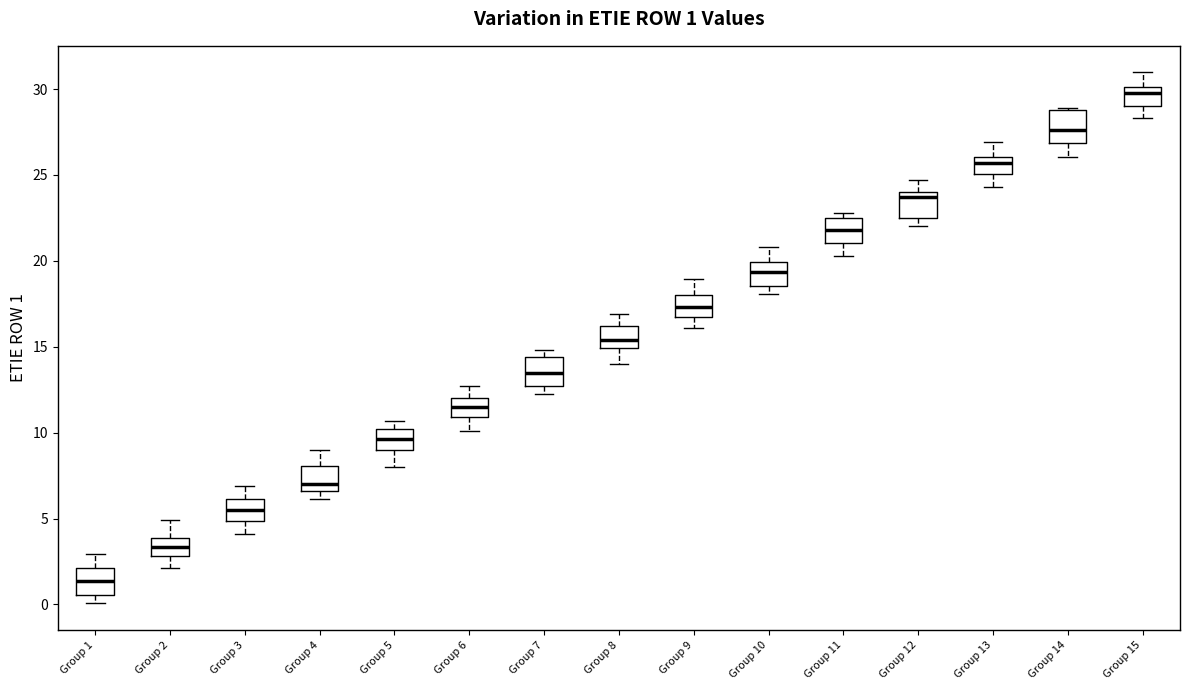

Which box has the lowest median line?

Group 1